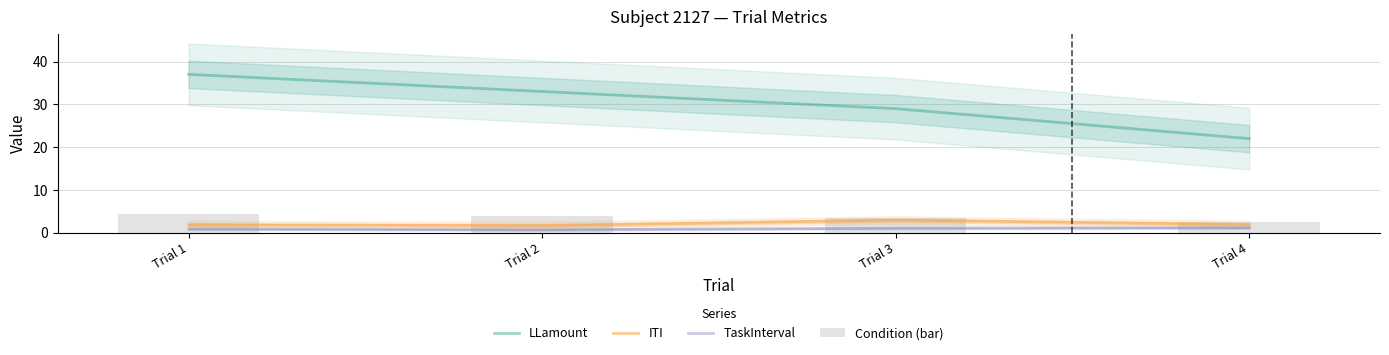

At which label does LLamount reach its peak?

Trial 1